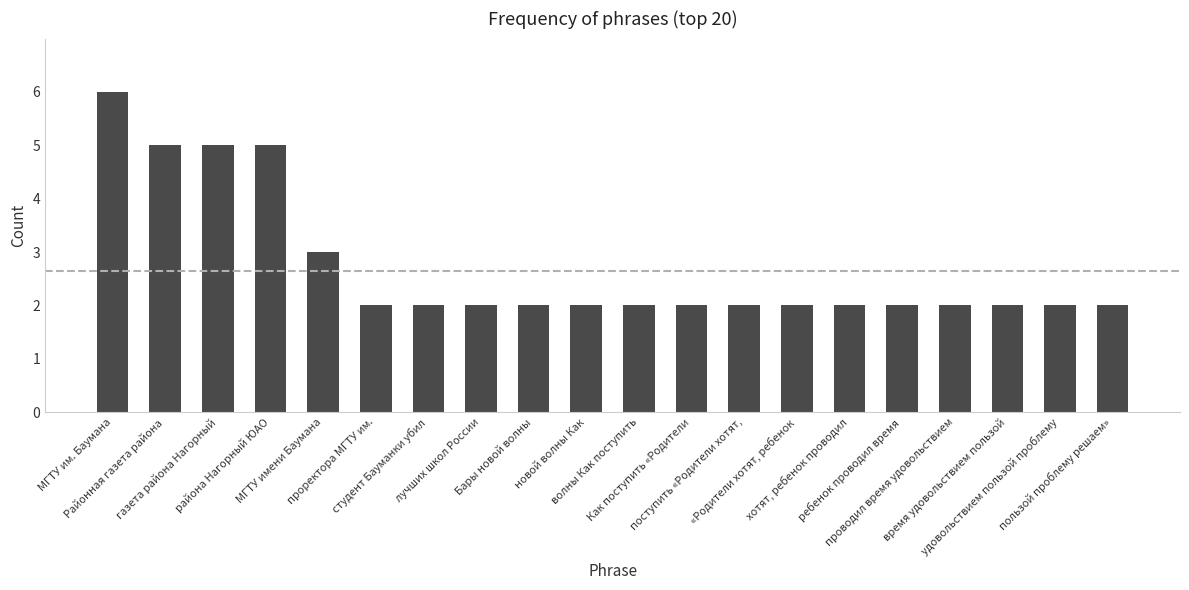

Reading left to right, list all the values displayed in this chart.

МГТУ им. Баумана=6	Районная газета района=5	газета района Нагорный=5	района Нагорный ЮАО=5	МГТУ имени Баумана=3	проректора МГТУ им.=2	студент Бауманки убил=2	лучших школ России=2	Бары новой волны=2	новой волны Как=2	волны Как поступить=2	Как поступить «Родители=2	поступить «Родители хотят,=2	«Родители хотят, ребенок=2	хотят, ребенок проводил=2	ребенок проводил время=2	проводил время удовольствием=2	время удовольствием пользой=2	удовольствием пользой проблему=2	пользой проблему решаем»=2